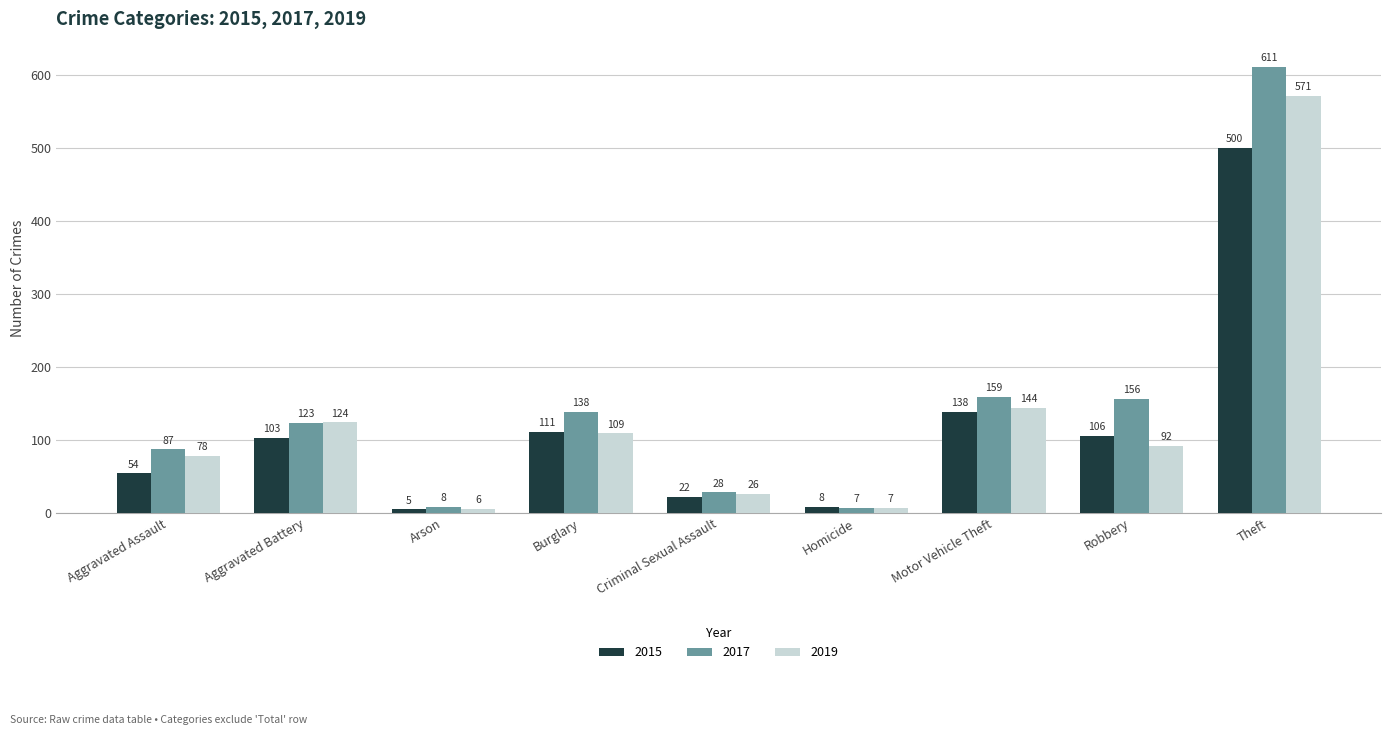

Reading left to right, transcribe all the data shown in this chart.

2015: 54	103	5	111	22	8	138	106	500
2017: 87	123	8	138	28	7	159	156	611
2019: 78	124	6	109	26	7	144	92	571